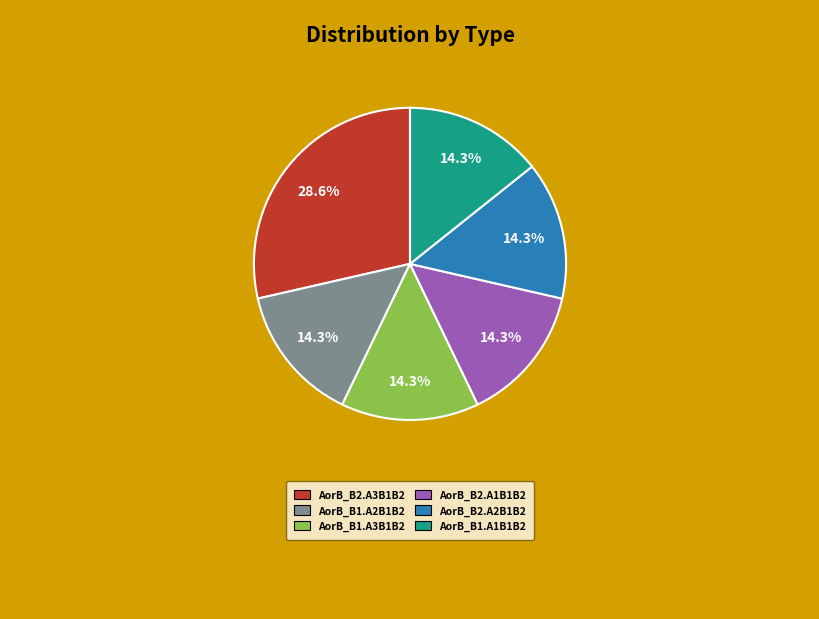

How many segments does this pie chart have?

6